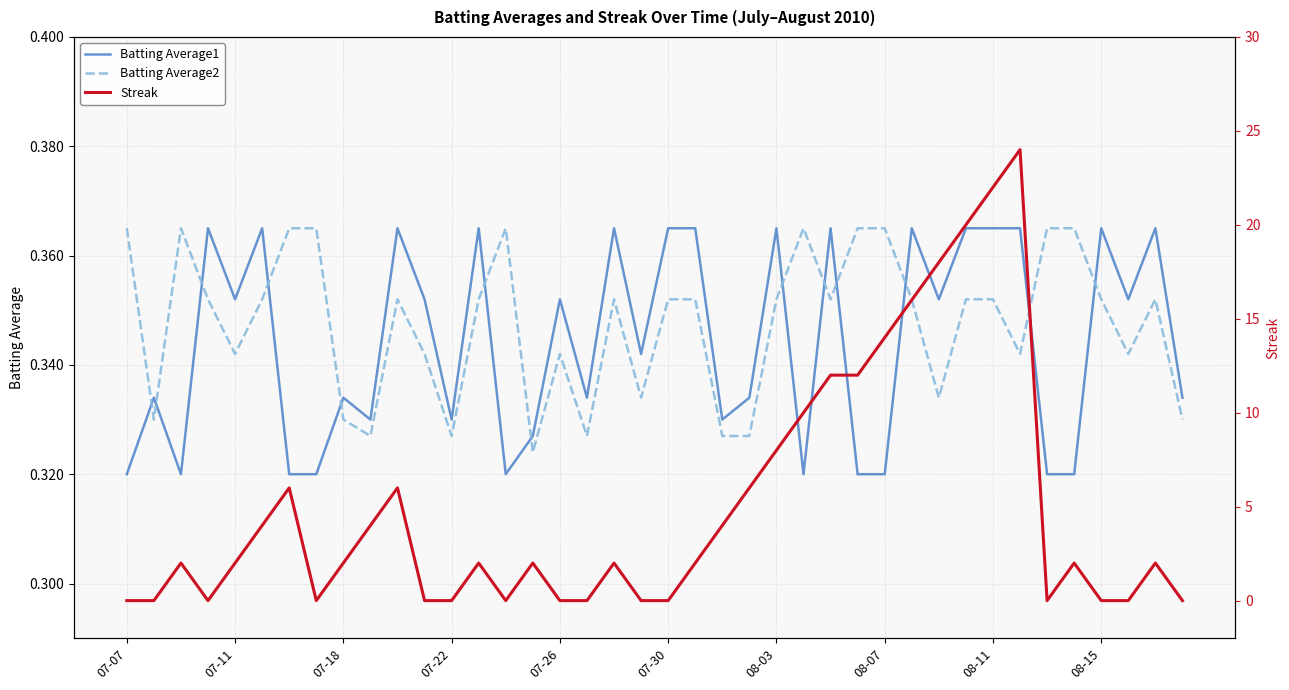

At how many categories does at least one series exceed 7?

10